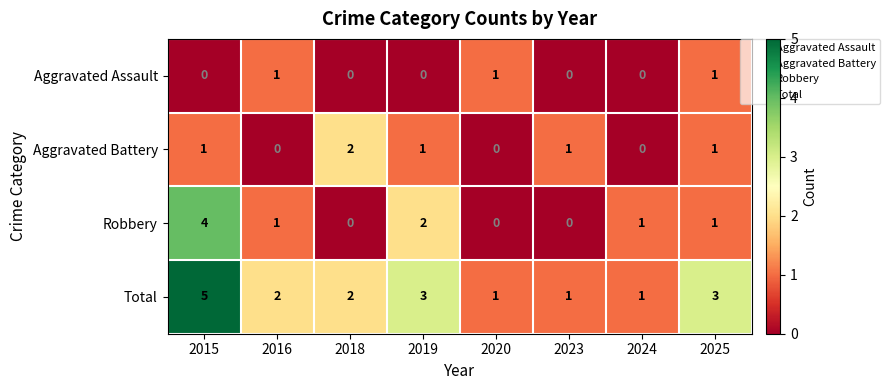

Count the number of categories in the chart.

8